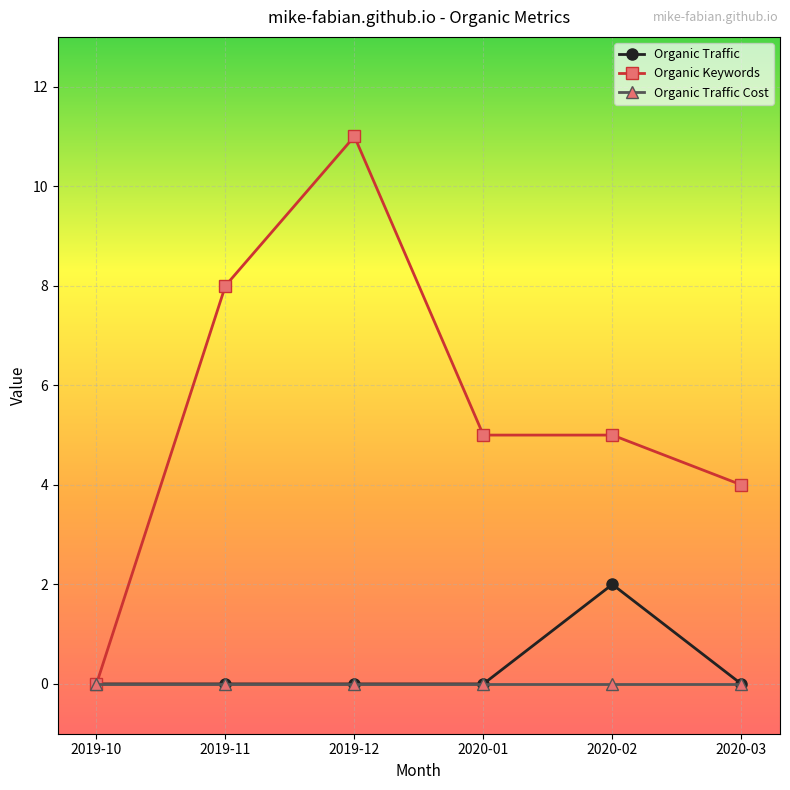

Does the chart have visible grid lines?

Yes